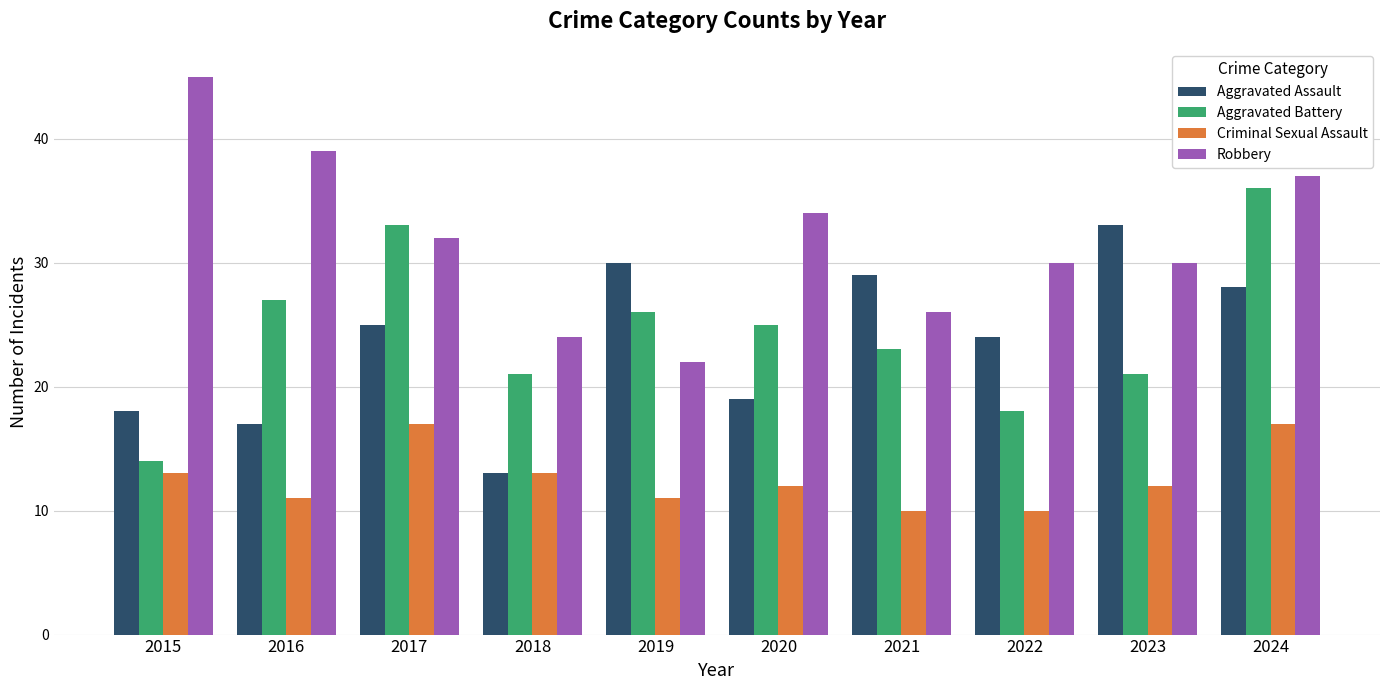

Which category has the lowest value in the Aggravated Battery series?

2015